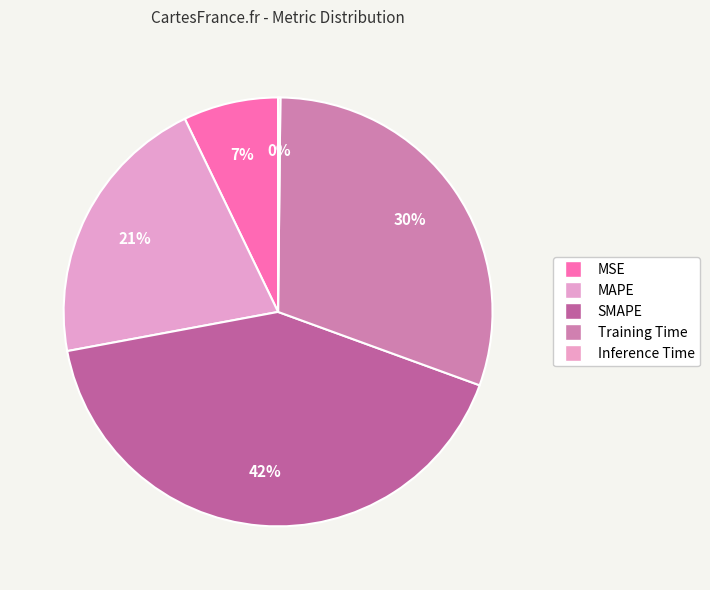

Approximately how many times larger is the value at MAPE compared to Training Time?

0.7